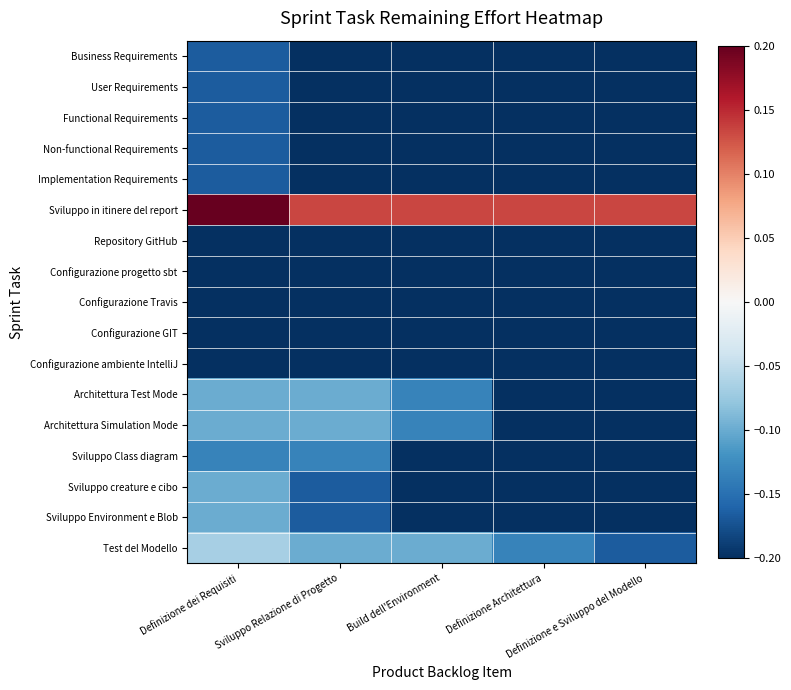

Which series has the largest total across all categories?

Sviluppo in itinere del report